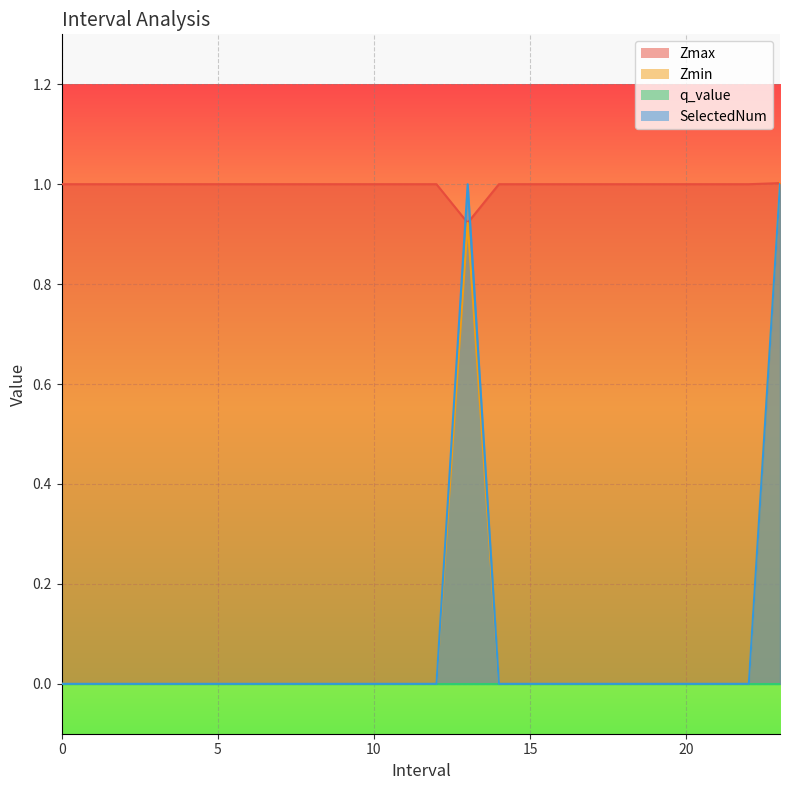

How many values in Zmin are above zero?

2